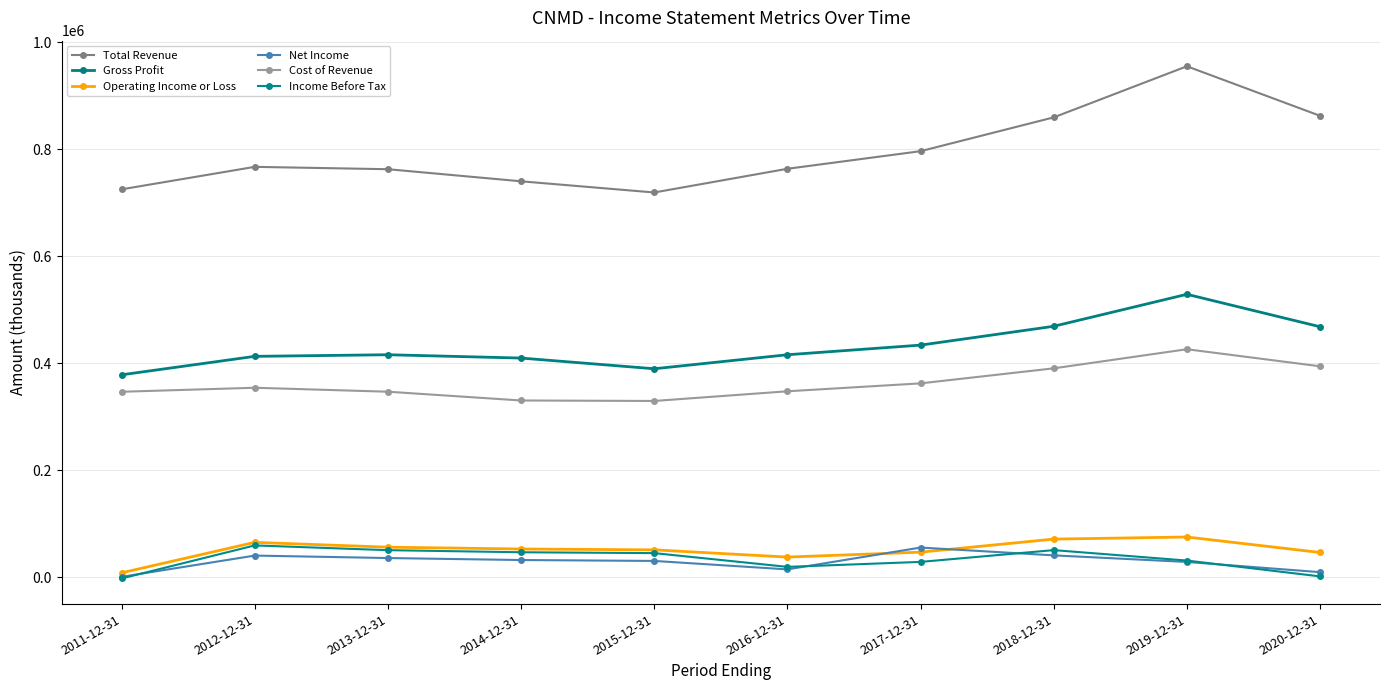

At which label does Operating Income or Loss reach its minimum?

2011-12-31